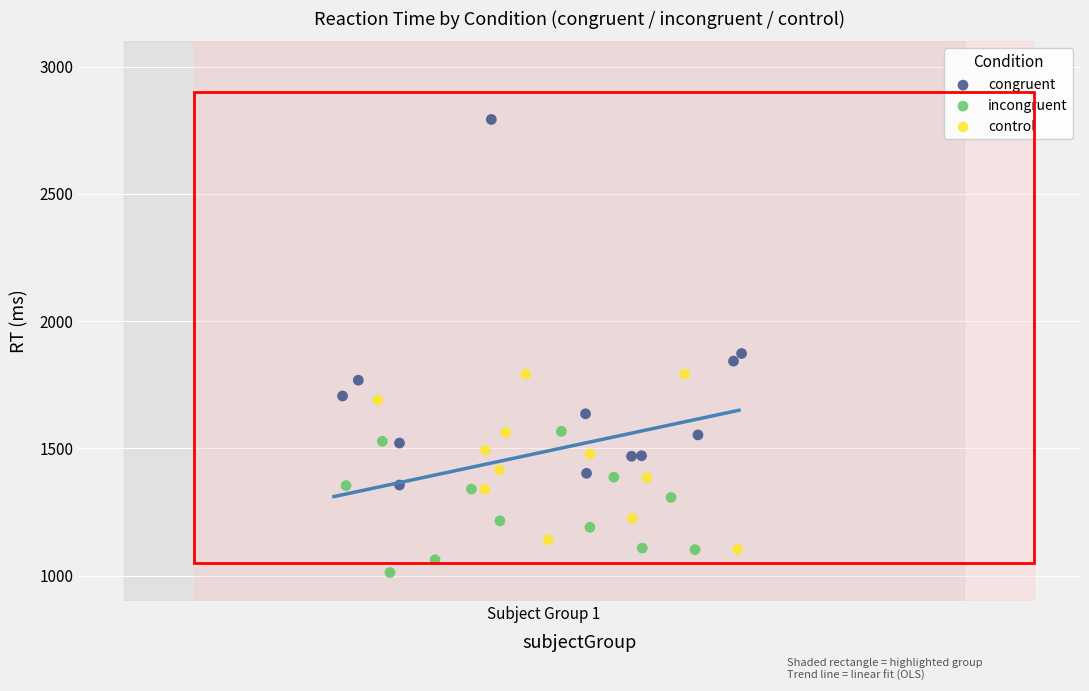

Which series has the largest Y range (max minus min)?

congruent